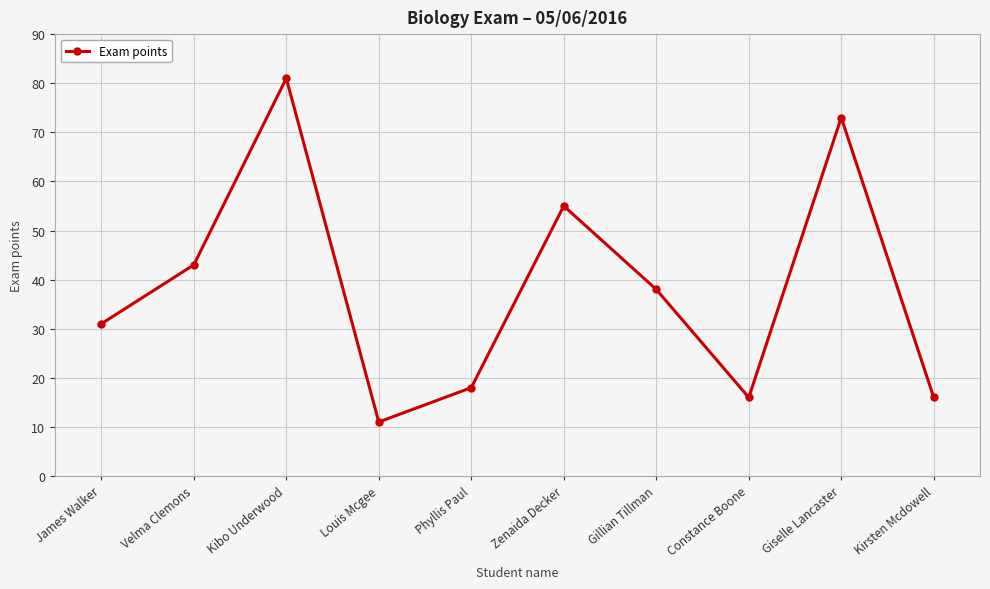

What position from the left is Gillian Tillman?

7